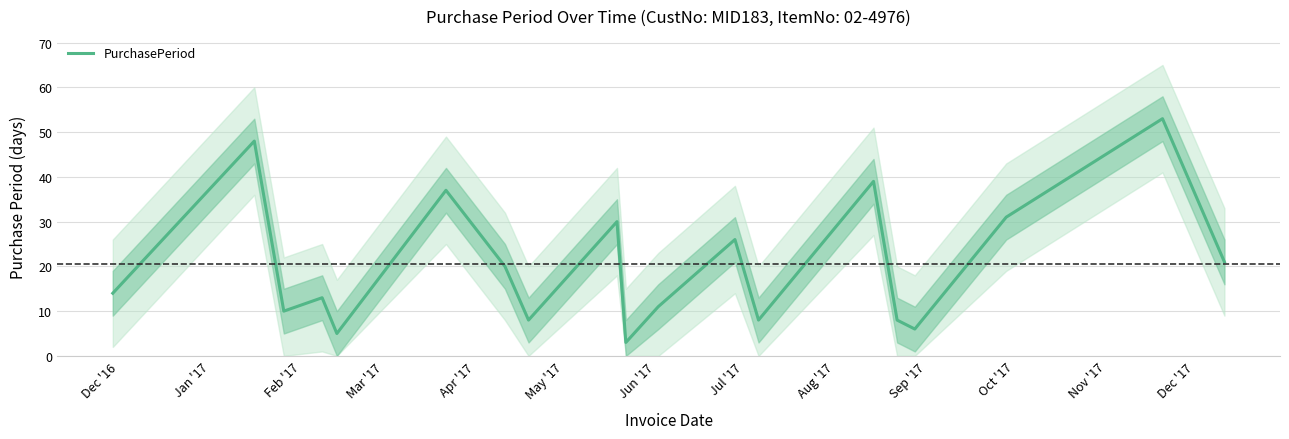

What is the lowest value of the PurchasePeriod series?

3